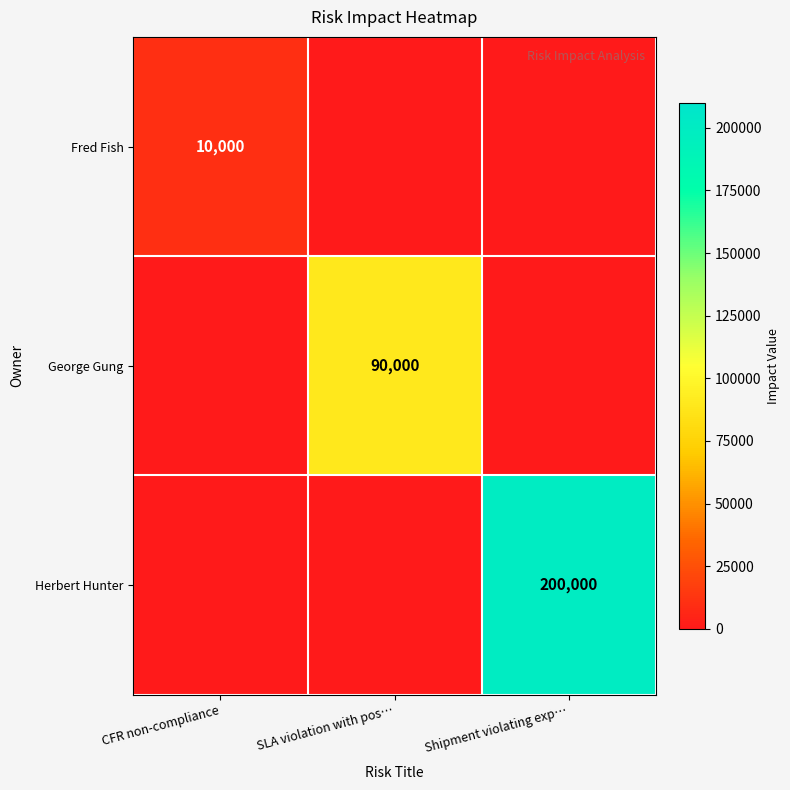

Is it true that George Gung equals 40386 at SLA violation with pos…?

False